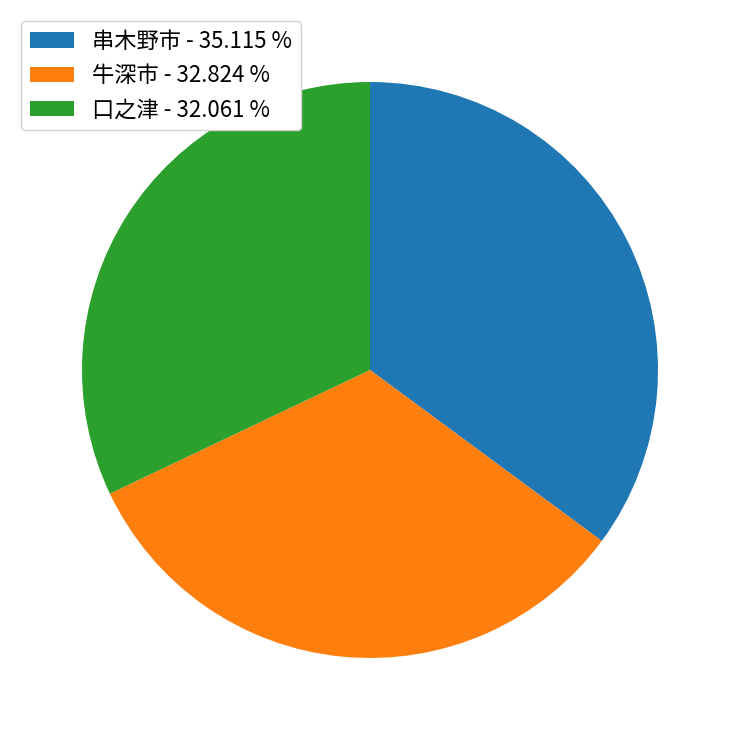

Which has a higher value, 口之津 - 32.061 % or 串木野市 - 35.115 %?

串木野市 - 35.115 %